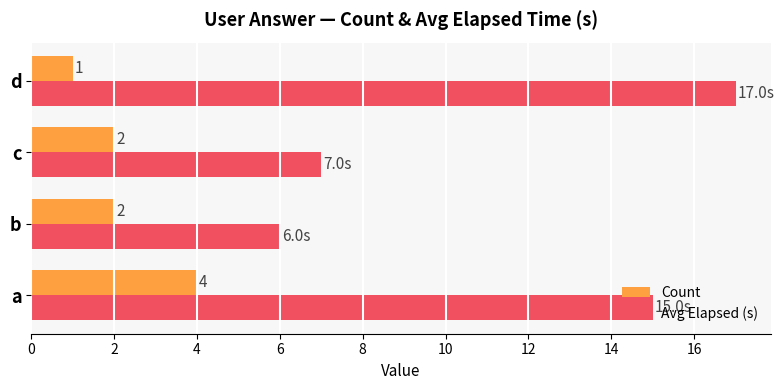

Which category has the lowest value across all series?

d